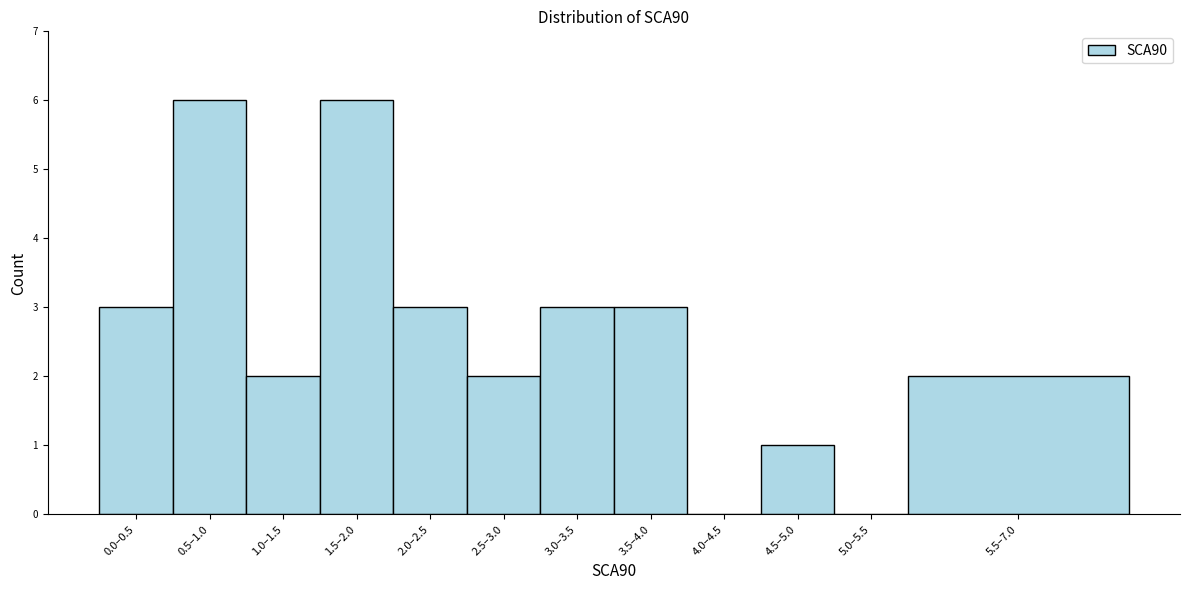

Reading left to right, extract all data points from this chart.

0.0–0.5=3	0.5–1.0=6	1.0–1.5=2	1.5–2.0=6	2.0–2.5=3	2.5–3.0=2	3.0–3.5=3	3.5–4.0=3	4.0–4.5=0	4.5–5.0=1	5.0–5.5=0	5.5–7.0=2